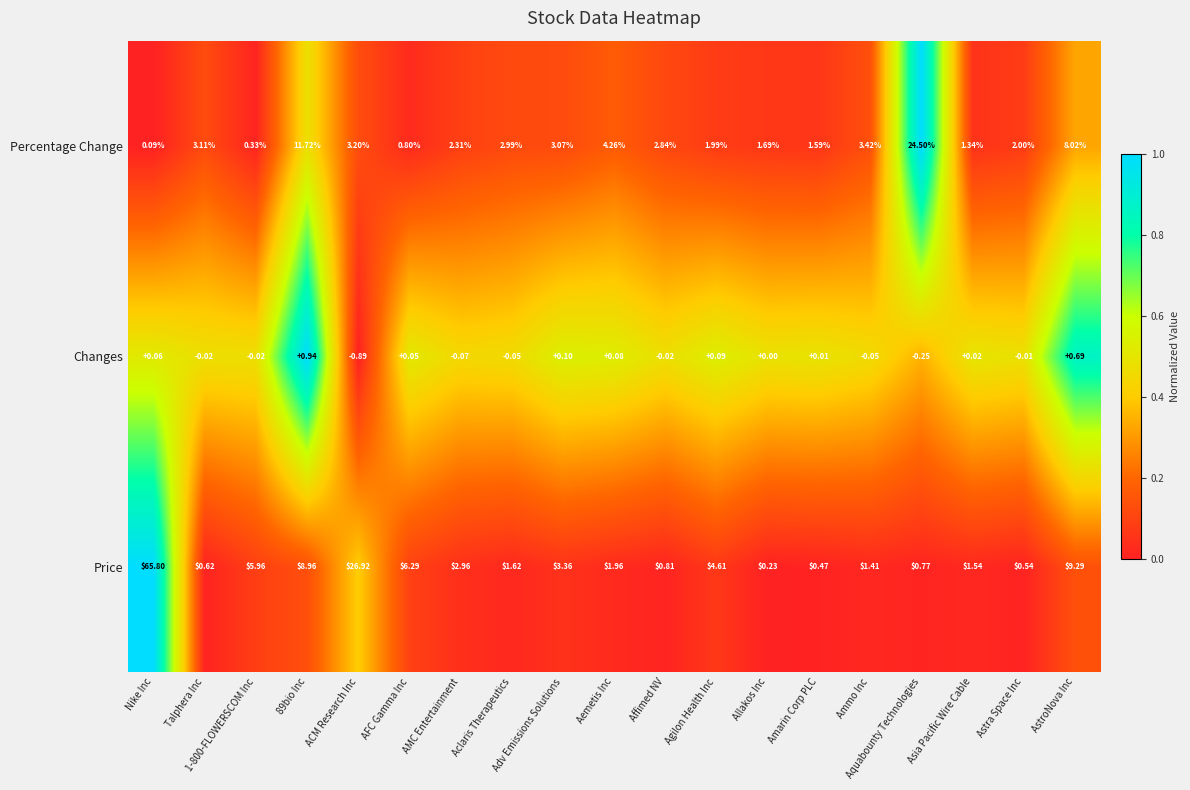

At which label is Changes closest to 0?

Allakos Inc